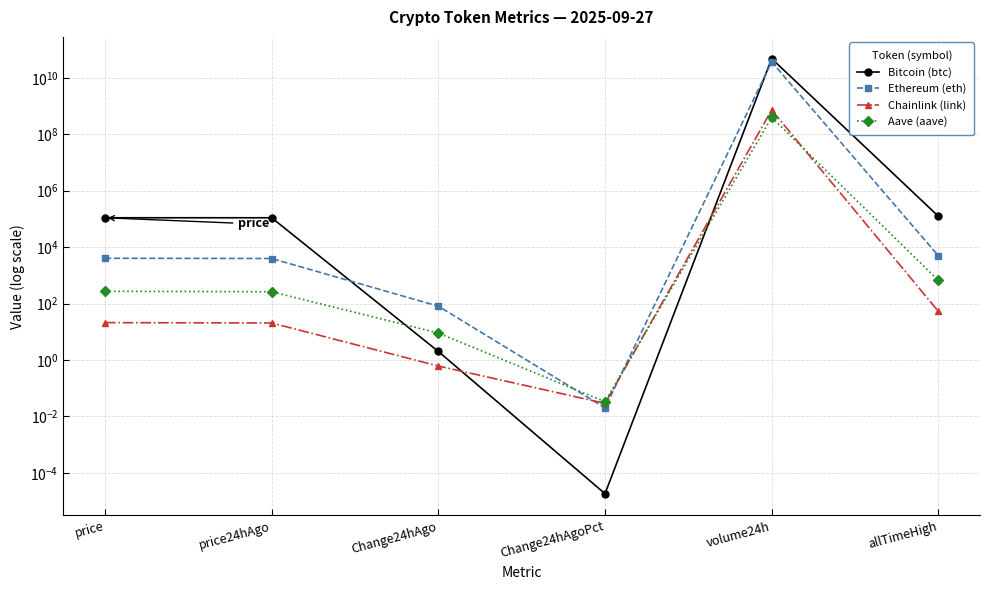

How many values in the Ethereum (eth) series exceed 4020?

3